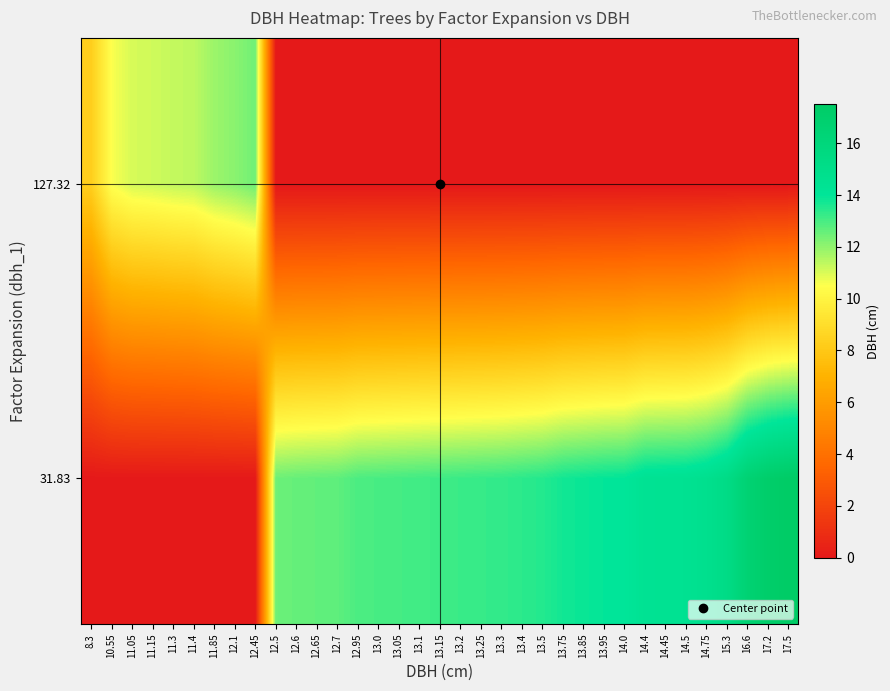

Between 13.85 and 12.65, which is larger?

13.85